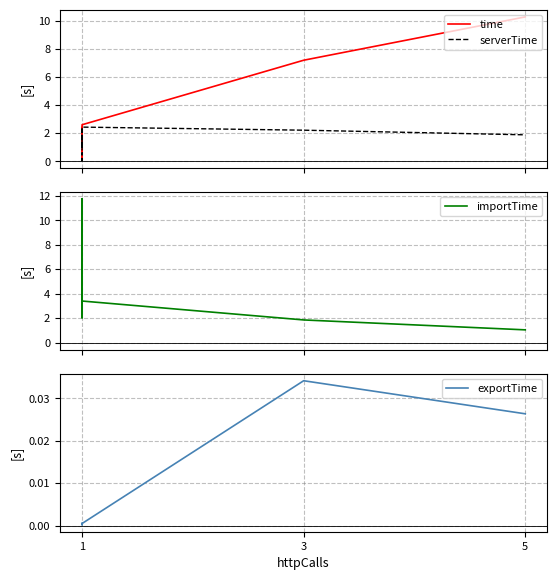

Which has a higher value, 1 or 1?

1